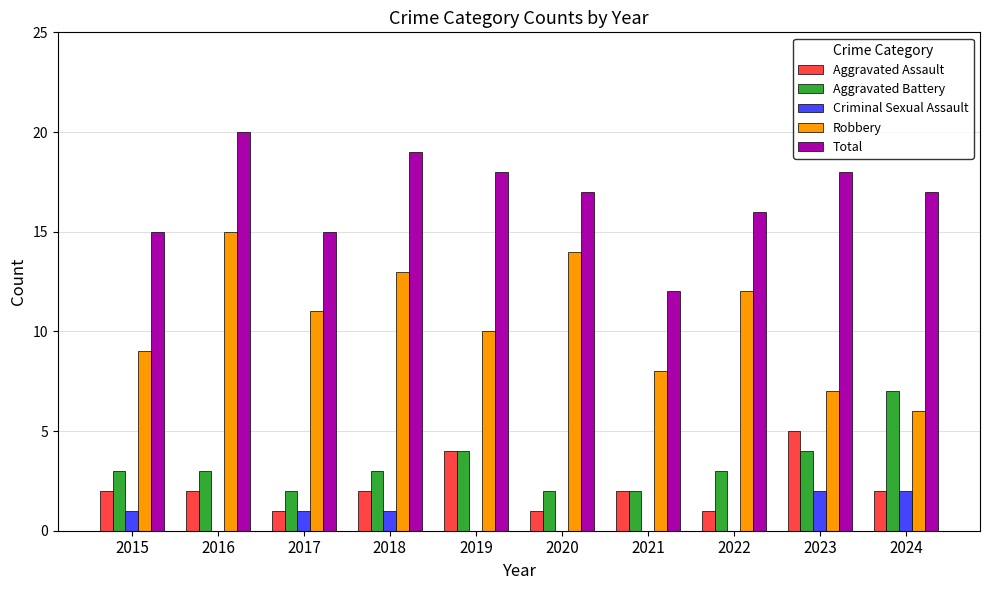

The value of Criminal Sexual Assault at 2022 is 0. True or false?

True